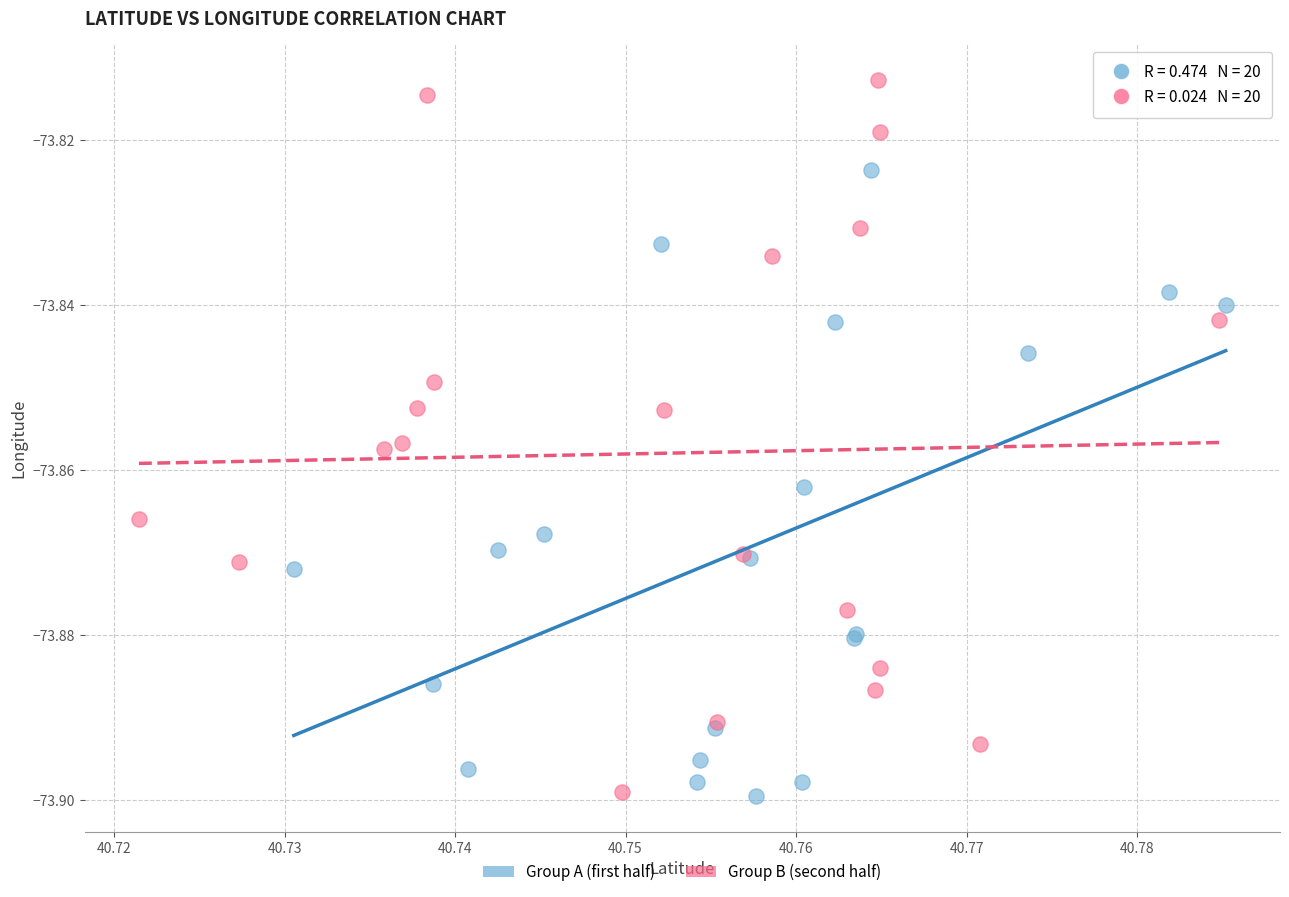

Which series reaches the maximum Y coordinate?

Group B (second half)